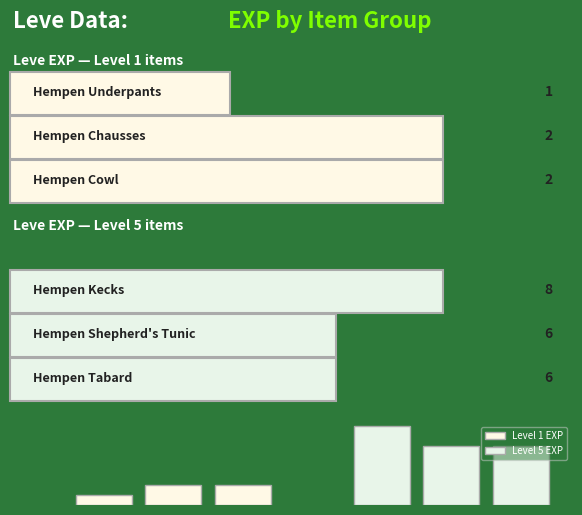

True or false: Level 5 EXP has a value of 9 at 0.2.

False